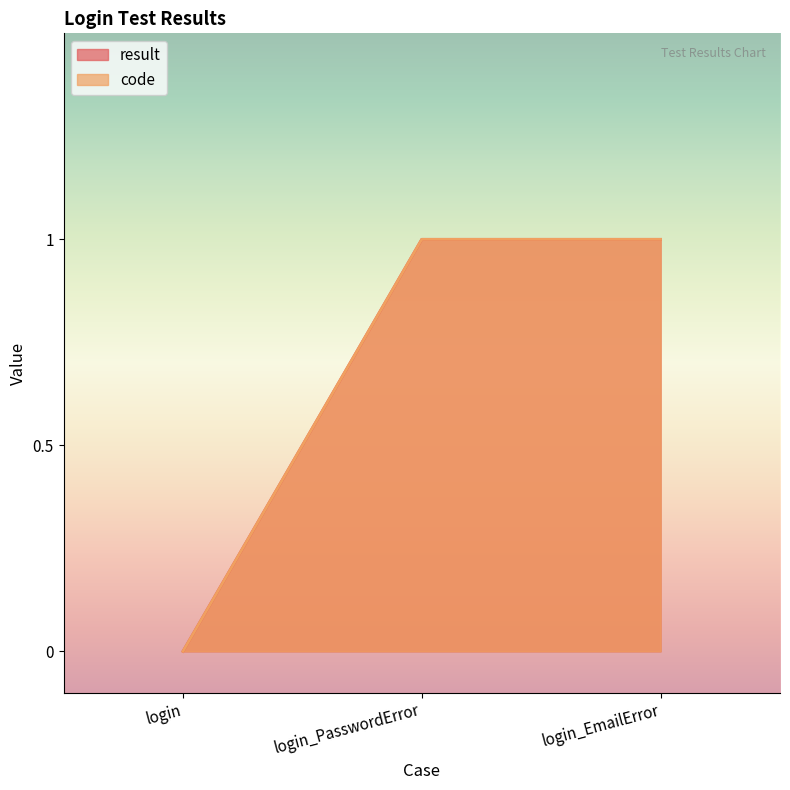

Is it true that code equals 2 at login_PasswordError?

False